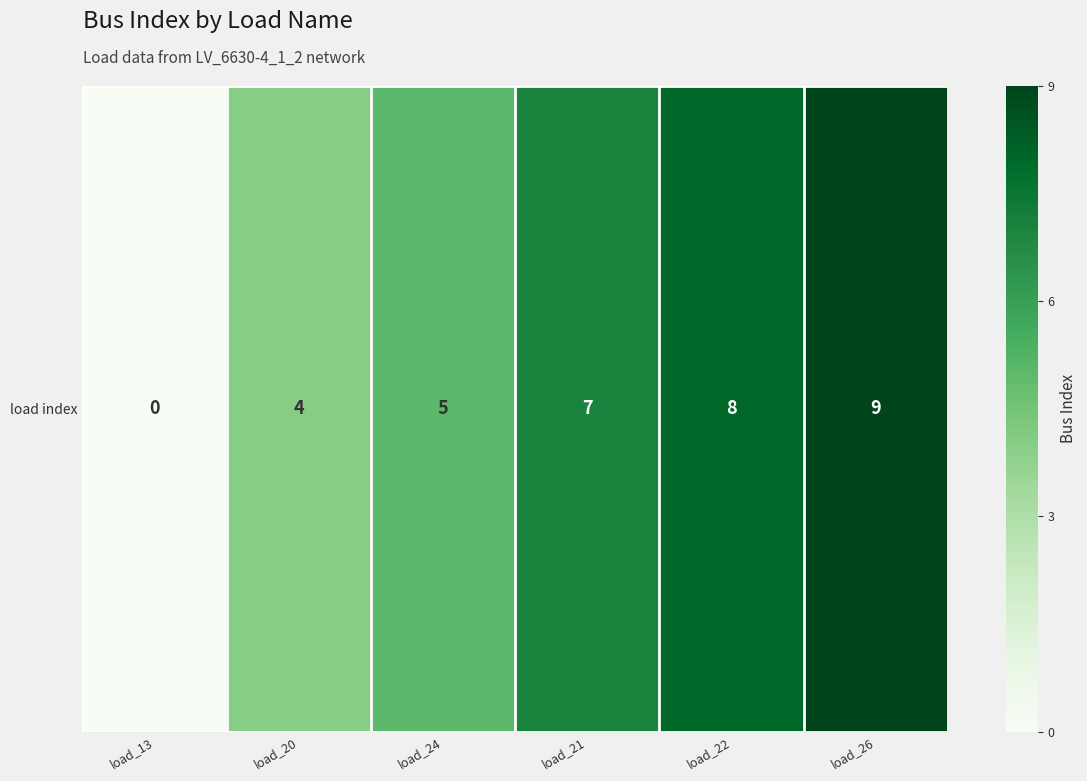

The value at load_21 is 7. True or false?

True